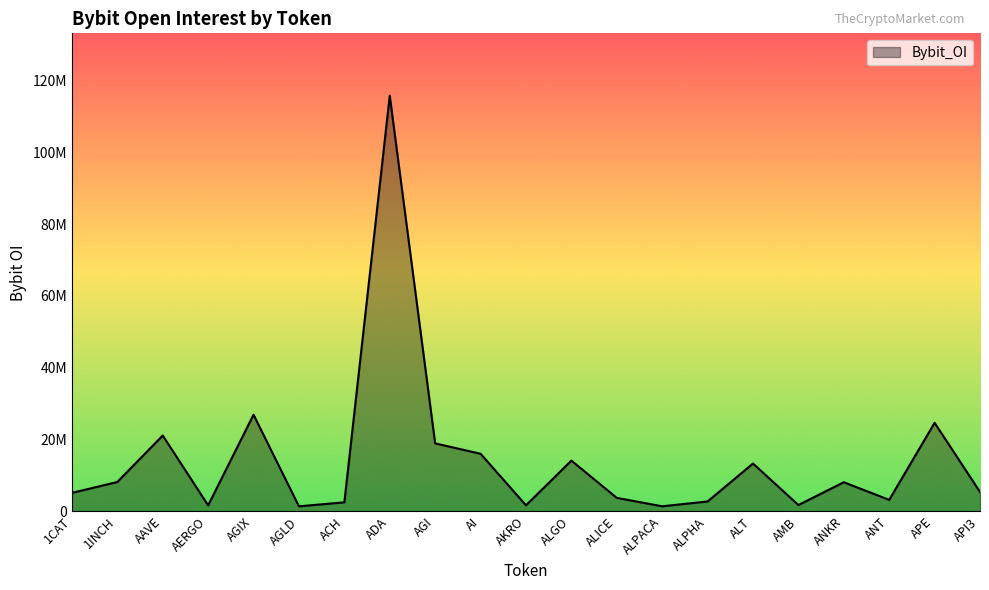

Is this an area chart (filled region under the line)?

Yes